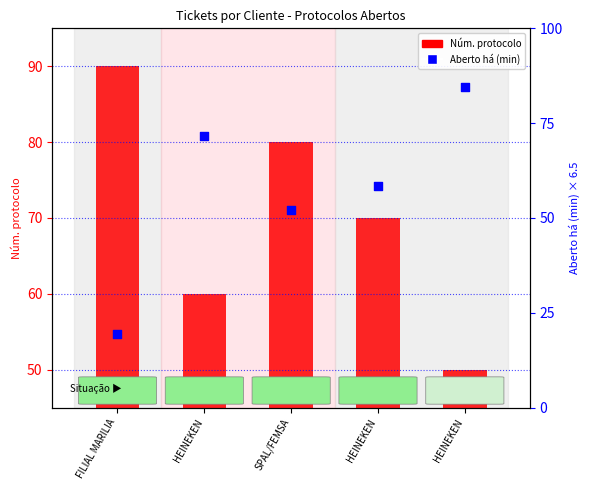

Is the value of Aberto há (min) at FILIAL MARILIA greater than the value of Núm. protocolo at HEINEKEN?

No